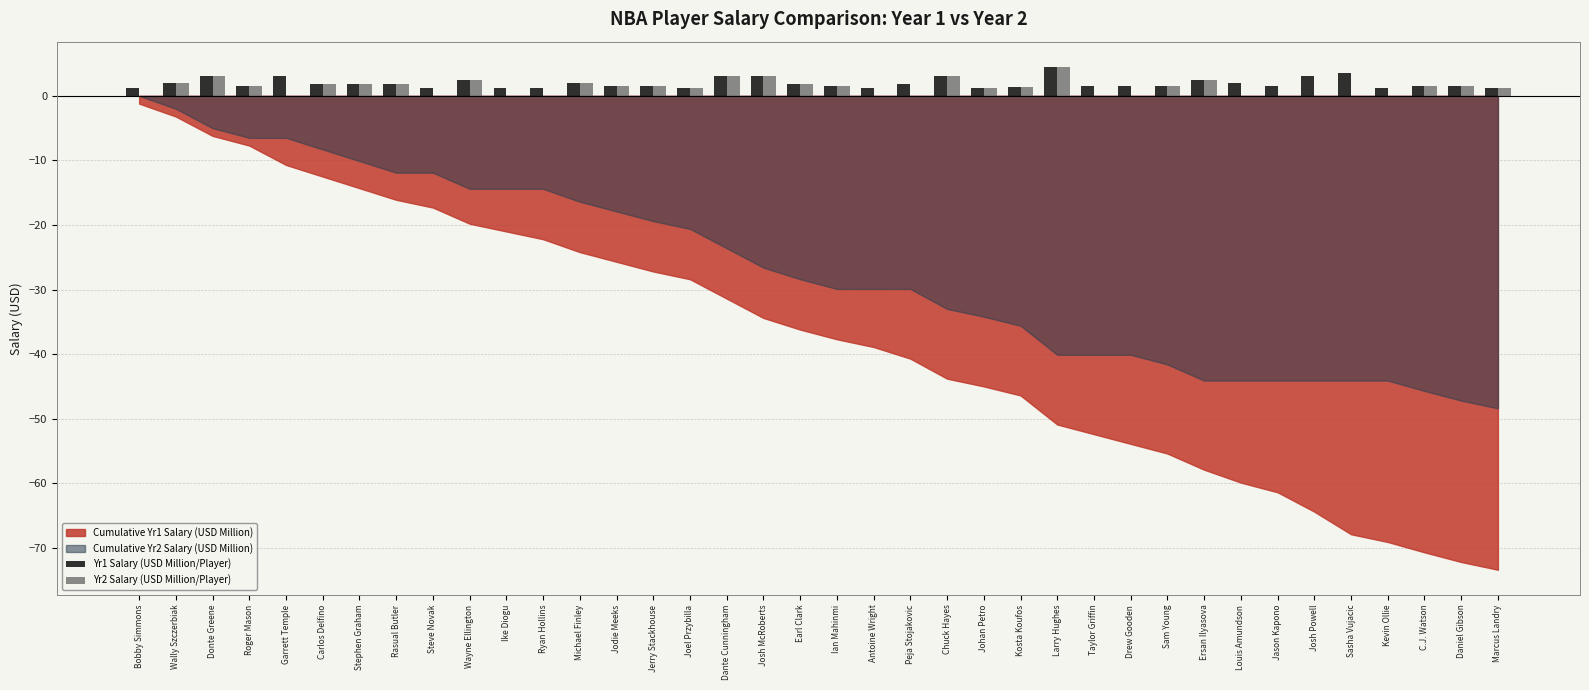

What is the sum of all Yr2 Salary (USD Million/Player) values?

48.4